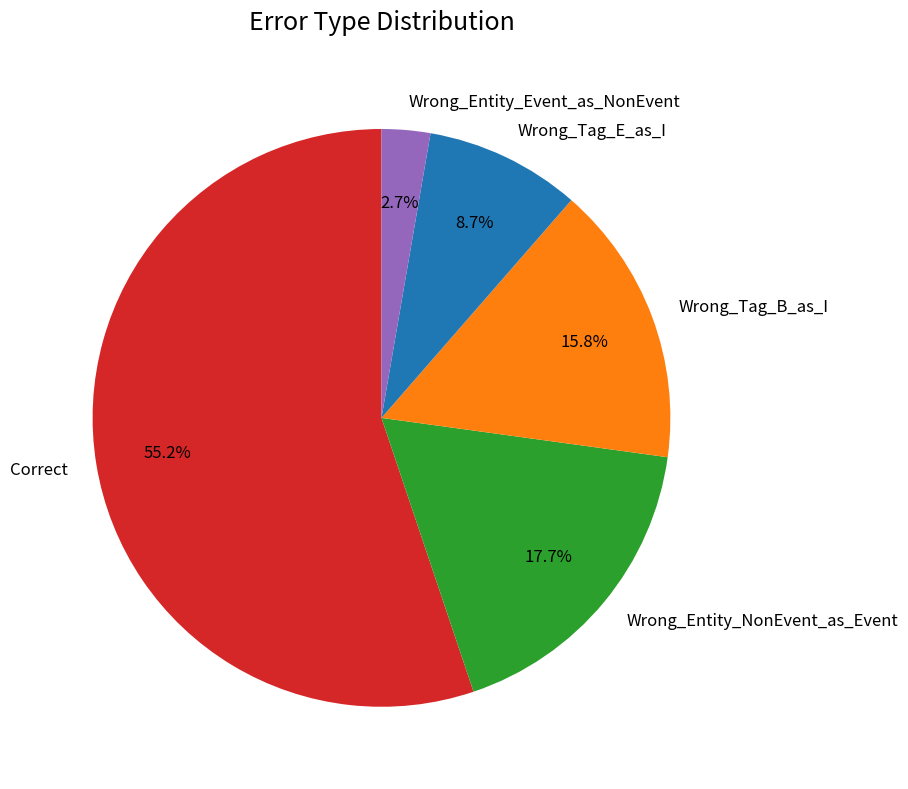

Is it true that Wrong_Tag_E_as_I is 9% of the pie?

True